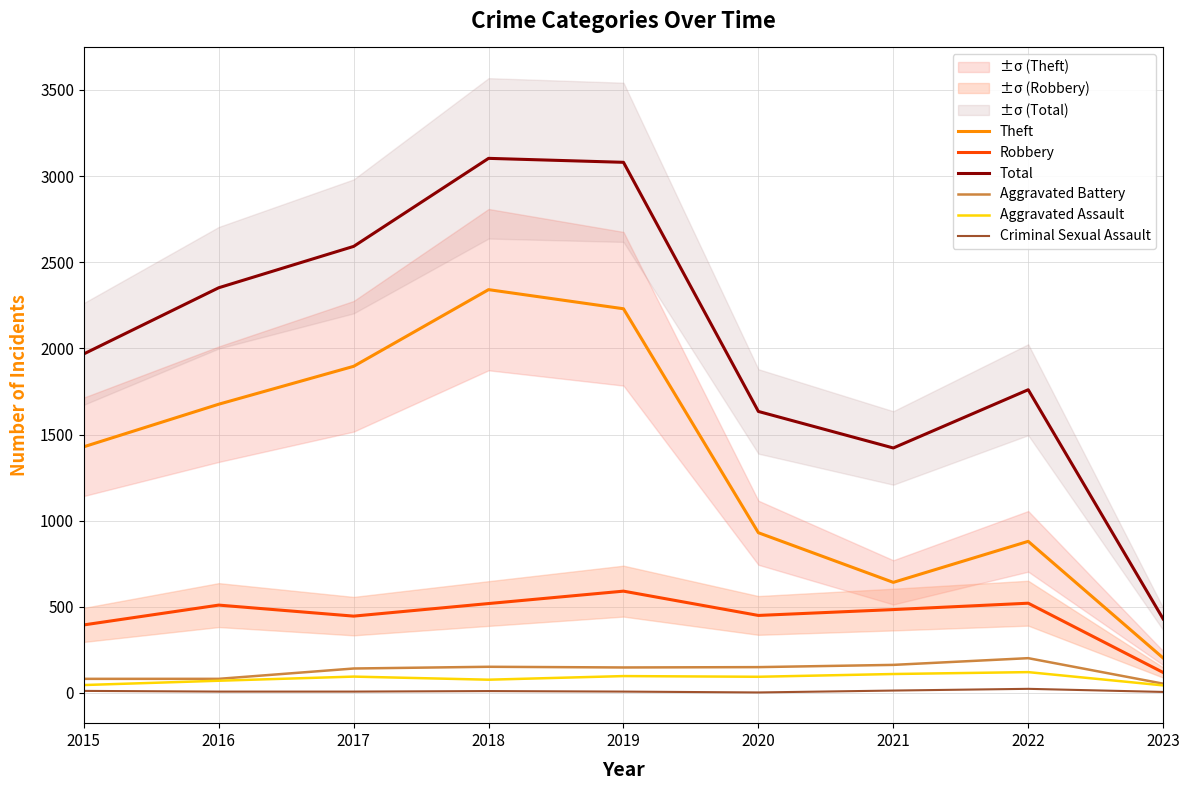

True or false: Robbery and Criminal Sexual Assault cross at least once.

False